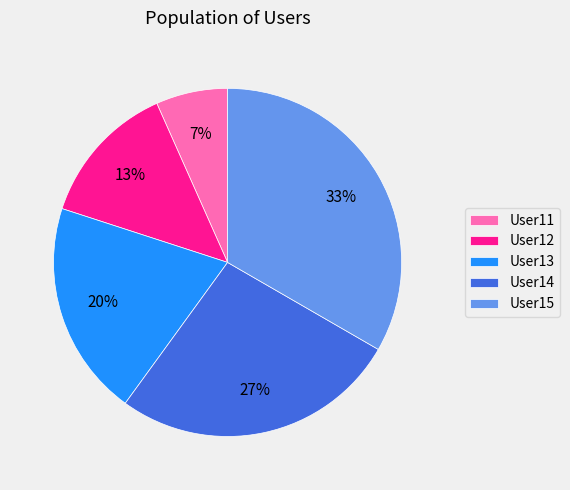

How many segments does this pie chart have?

5